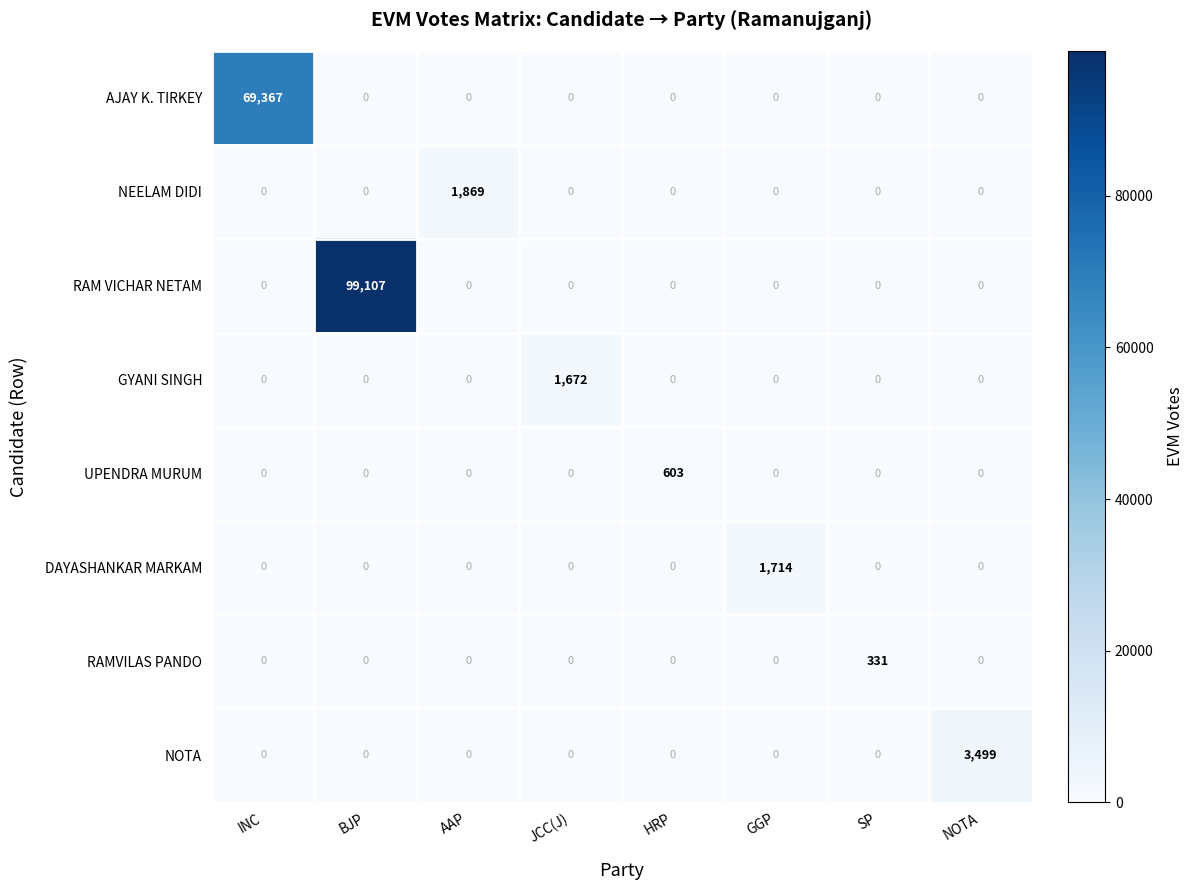

List the series in order of their peak value, lowest first.

RAMVILAS PANDO, UPENDRA MURUM, GYANI SINGH, DAYASHANKAR MARKAM, NEELAM DIDI, NOTA, AJAY K. TIRKEY, RAM VICHAR NETAM